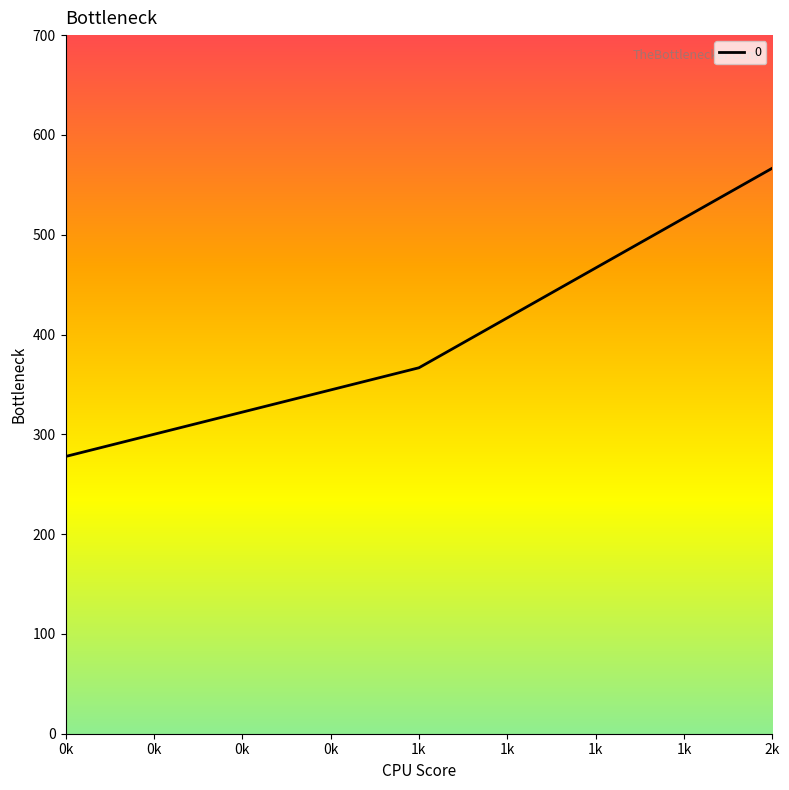

What is the average value?

403.7